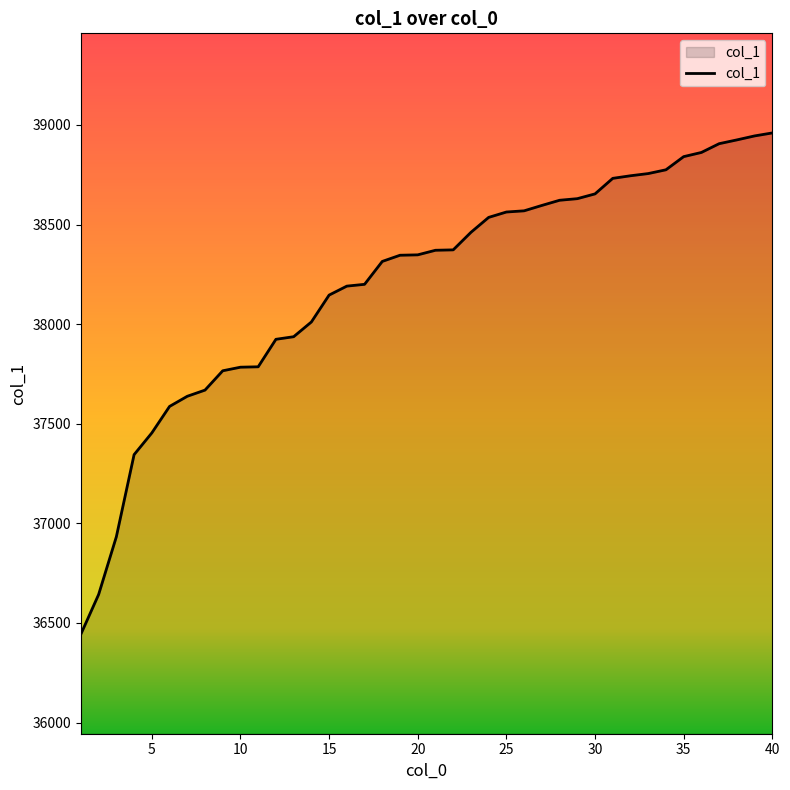

Count the number of data series in this chart.

1